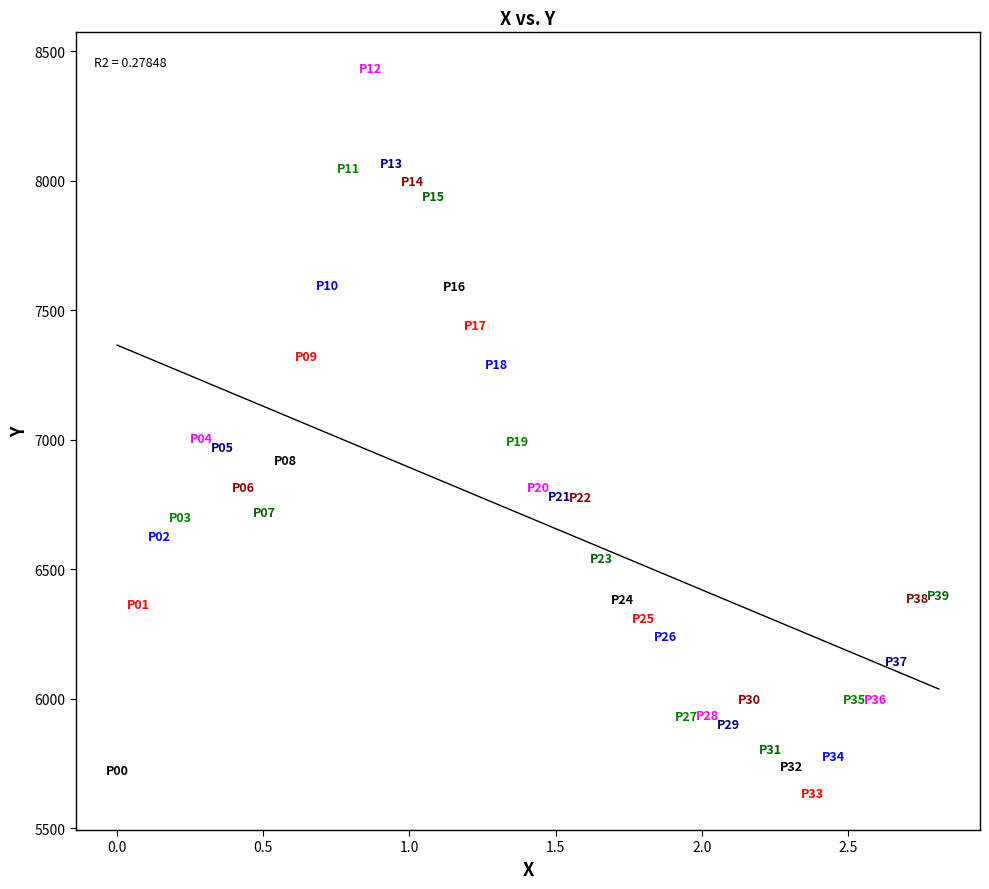

What is the range of X values (max minus min)?

2.8